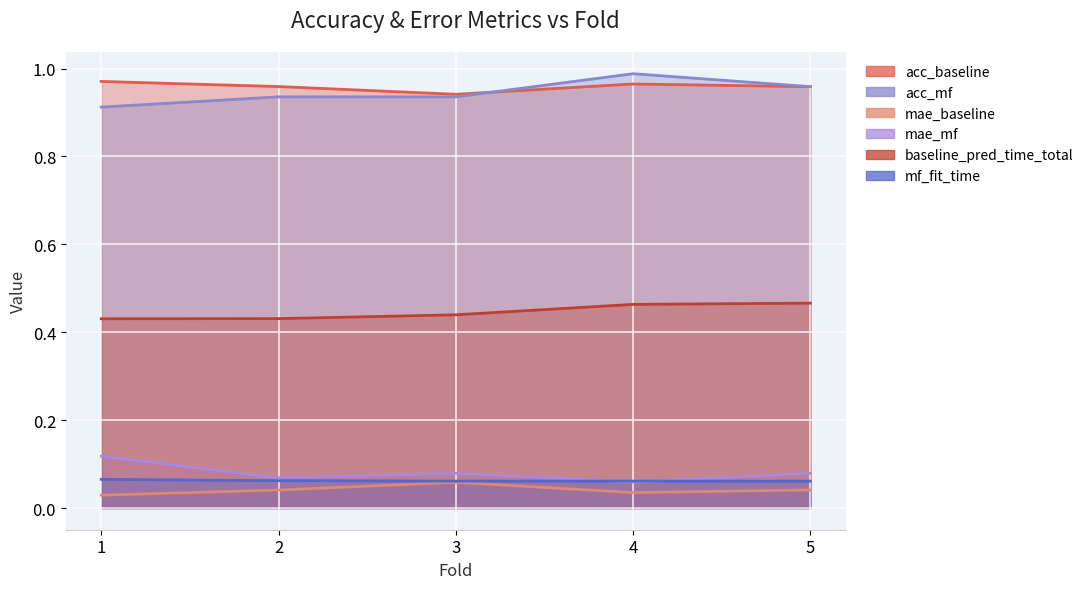

Reading left to right, transcribe all the data shown in this chart.

acc_baseline: 0.0	0.0	0.1	0.0	0.0
acc_mf: 0.9	0.9	0.9	1.0	1.0
mae_baseline: 1.0	1.0	0.9	1.0	1.0
mae_mf: 0.1	0.1	0.1	0.1	0.1
baseline_pred_time_total: 0.4	0.4	0.4	0.5	0.5
mf_fit_time: 0.1	0.1	0.1	0.1	0.1